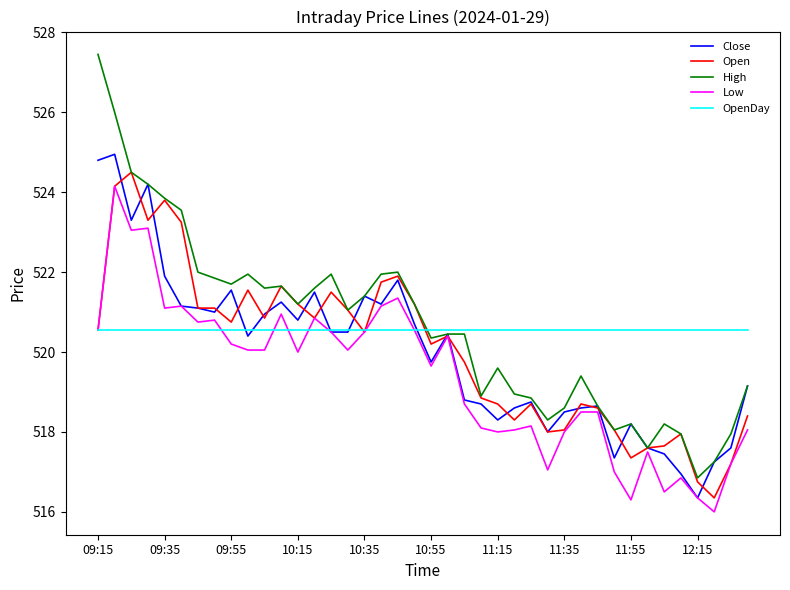

Is this an area chart (filled region under the line)?

No